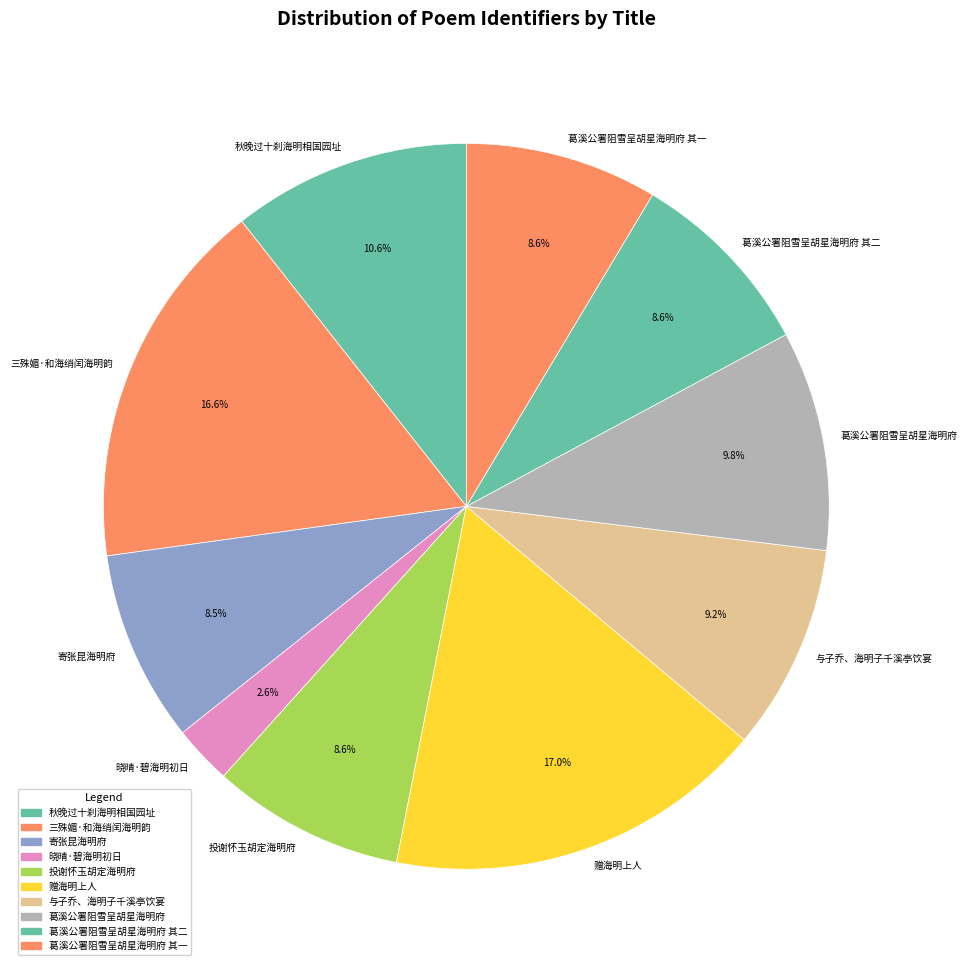

What is the smallest slice in the pie chart?

晓晴·碧海明初日